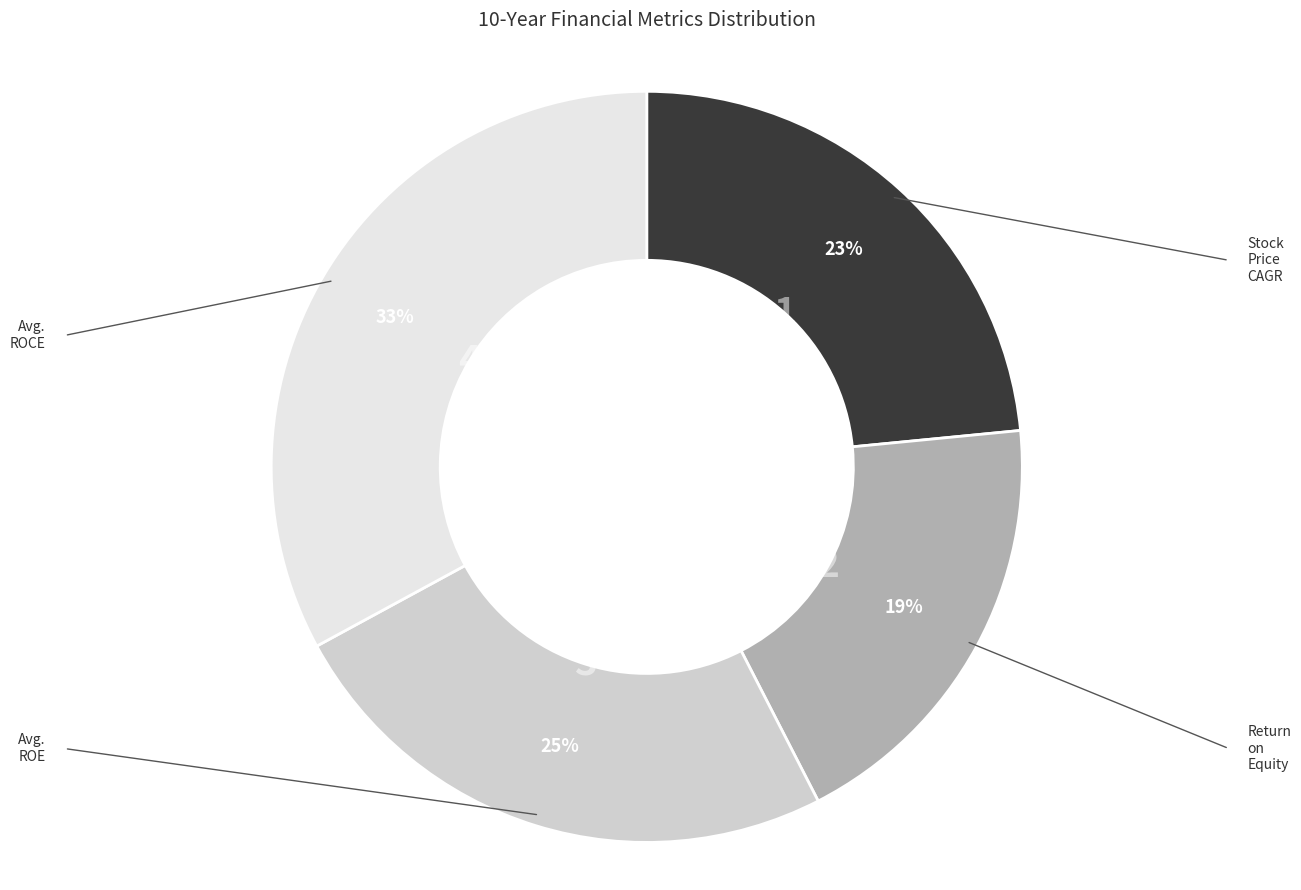

Is there any slice that represents more than half of the pie?

No